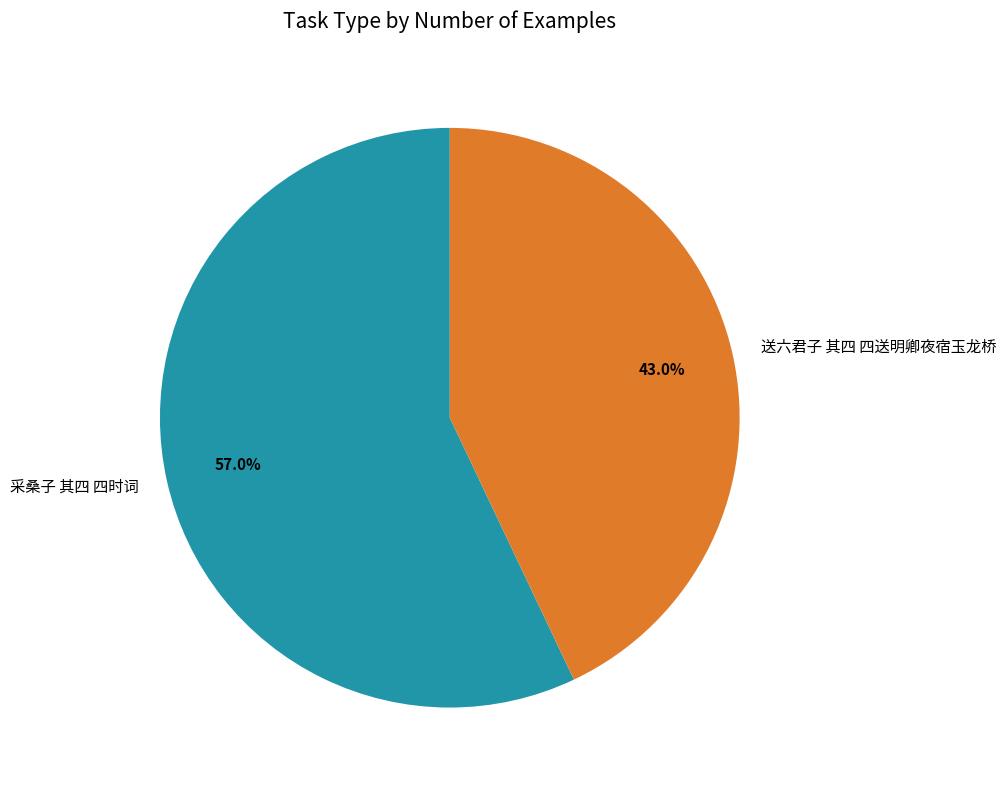

Do 采桑子 其四 四时词 and 送六君子 其四 四送明卿夜宿玉龙桥 together represent more than half of the pie?

Yes